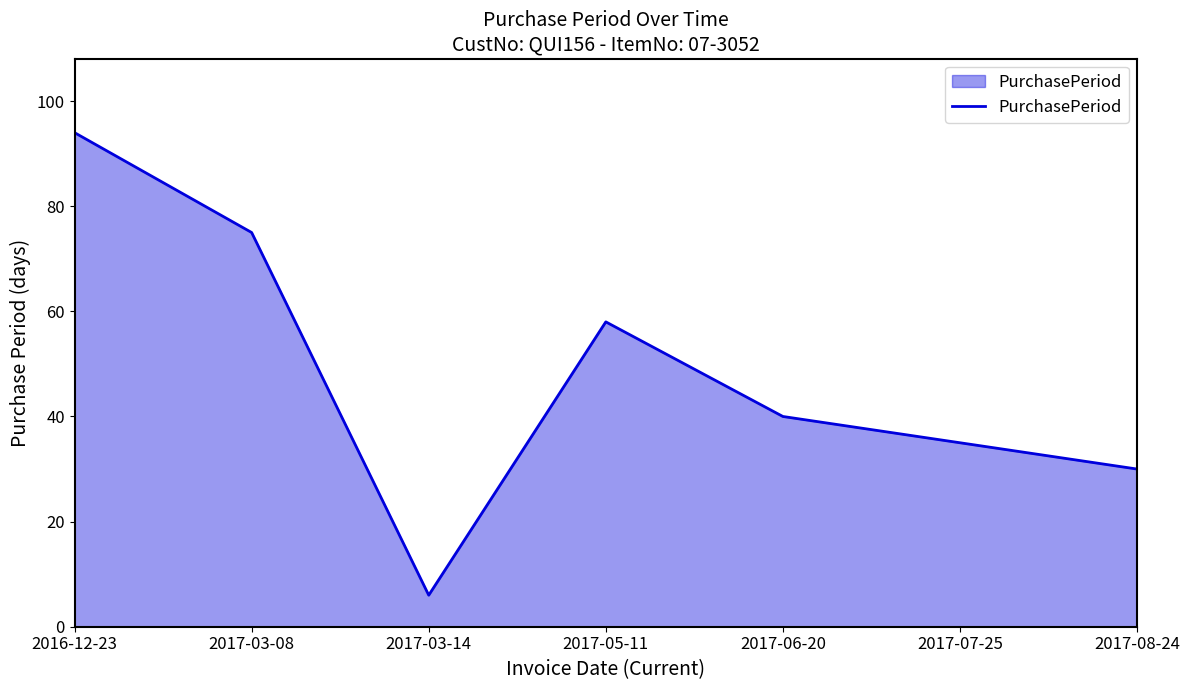

What is the smallest value displayed?

6